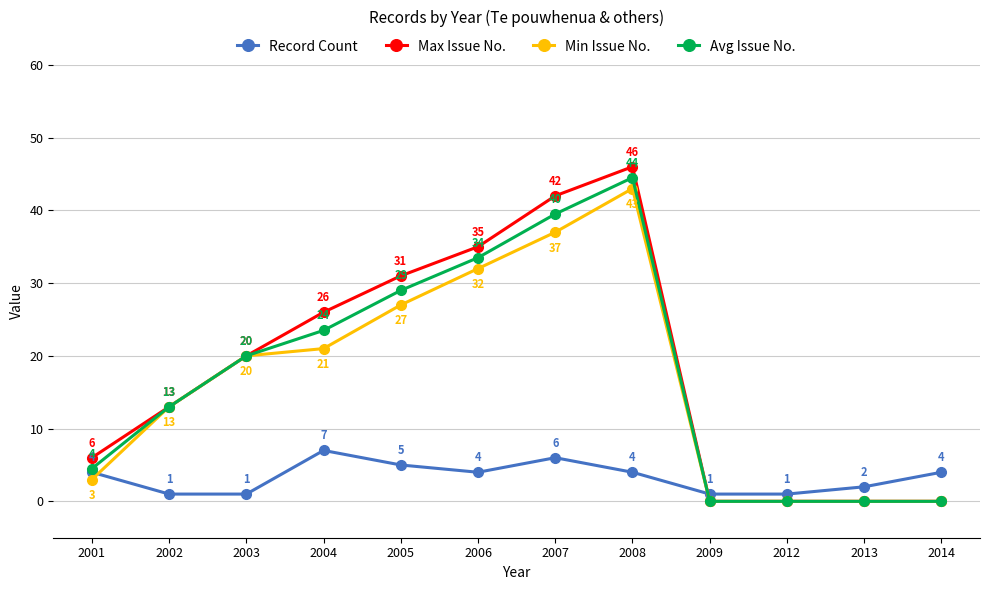

The Record Count series shows 4.0 at 2006. True or false?

True